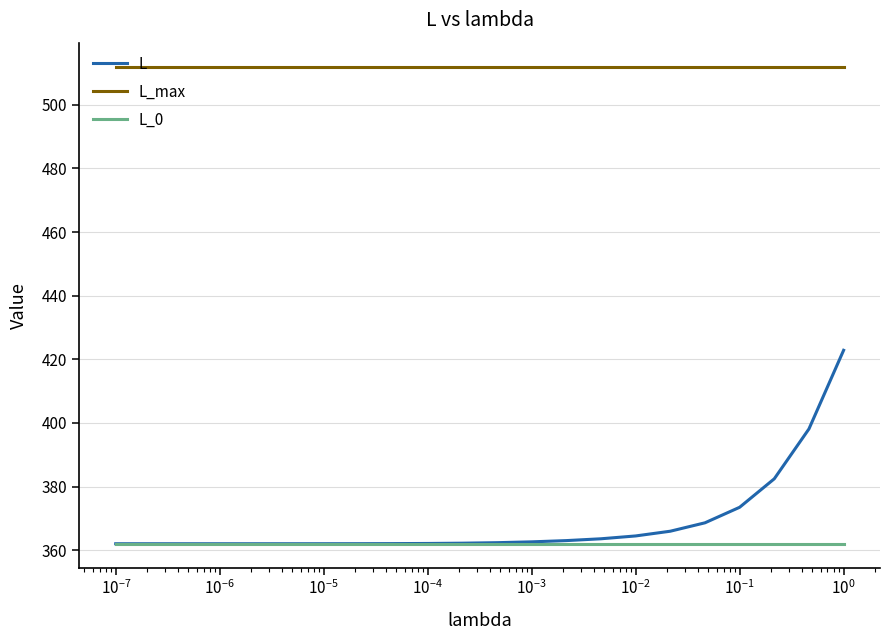

List the series in order of their peak value, highest first.

L_max, L, L_0